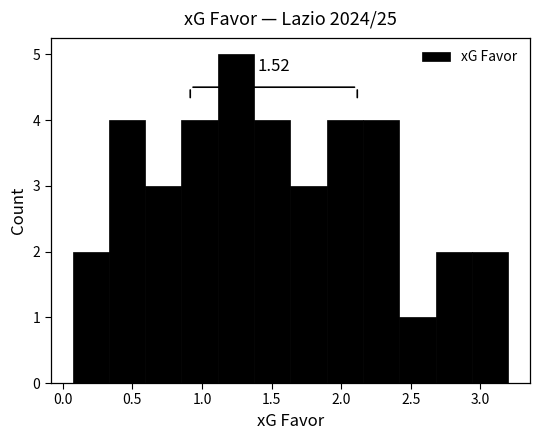

Over which range of the x-axis is the bar tallest?

1.10 to 1.35